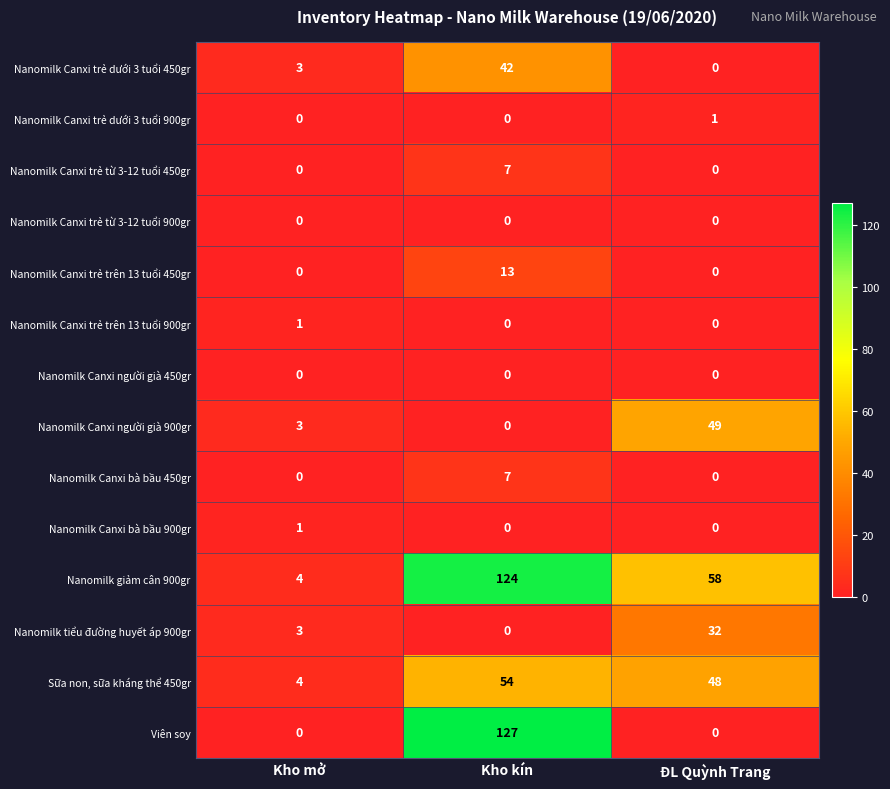

Read the Nanomilk Canxi trẻ dưới 3 tuổi 450gr value at Kho kín, to the nearest 10.

40